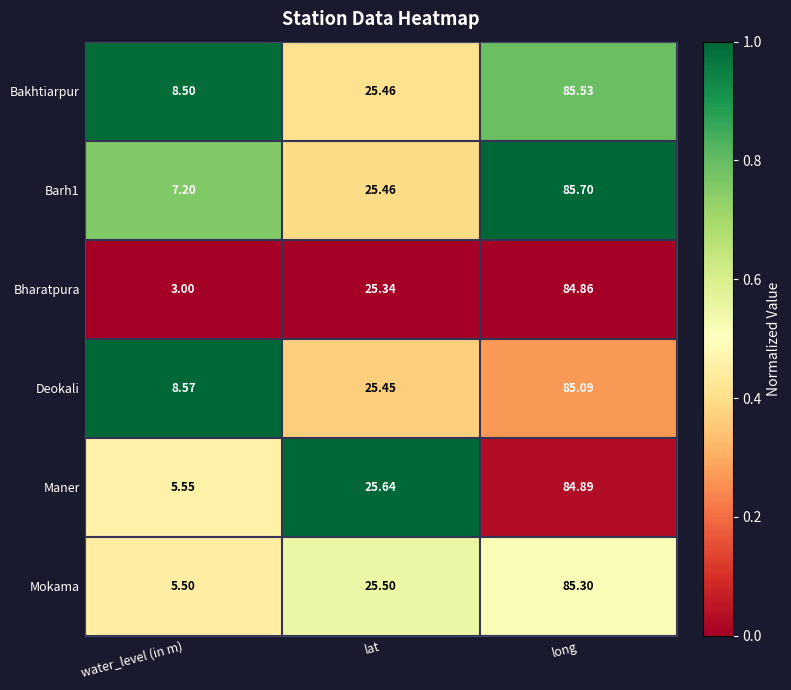

Is the value of Barh1 at water_level (in m) greater than the value of Deokali at water_level (in m)?

No